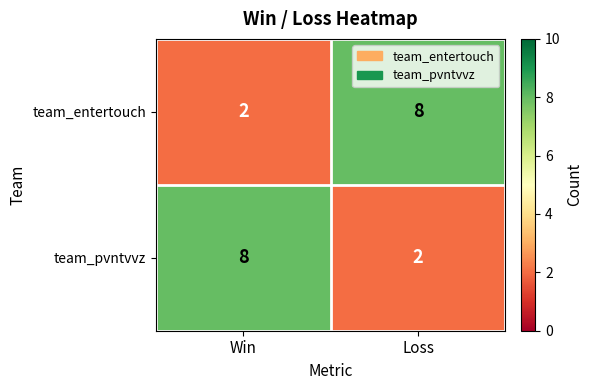

What is the sum of the team_pvntvvz values at Loss and Win?

10